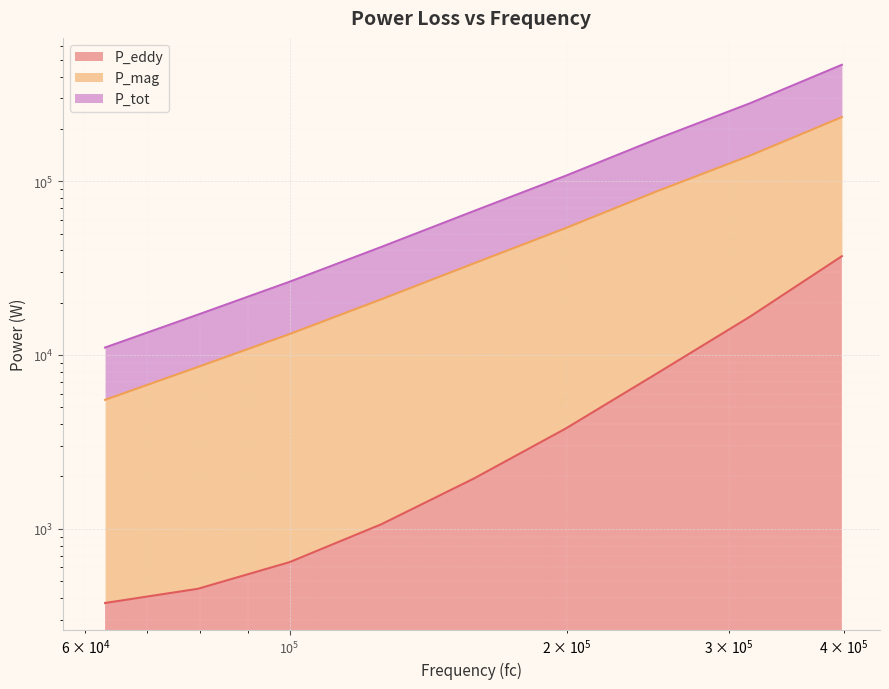

What is the difference between the maximum and minimum values in the P_eddy series?

36674.2